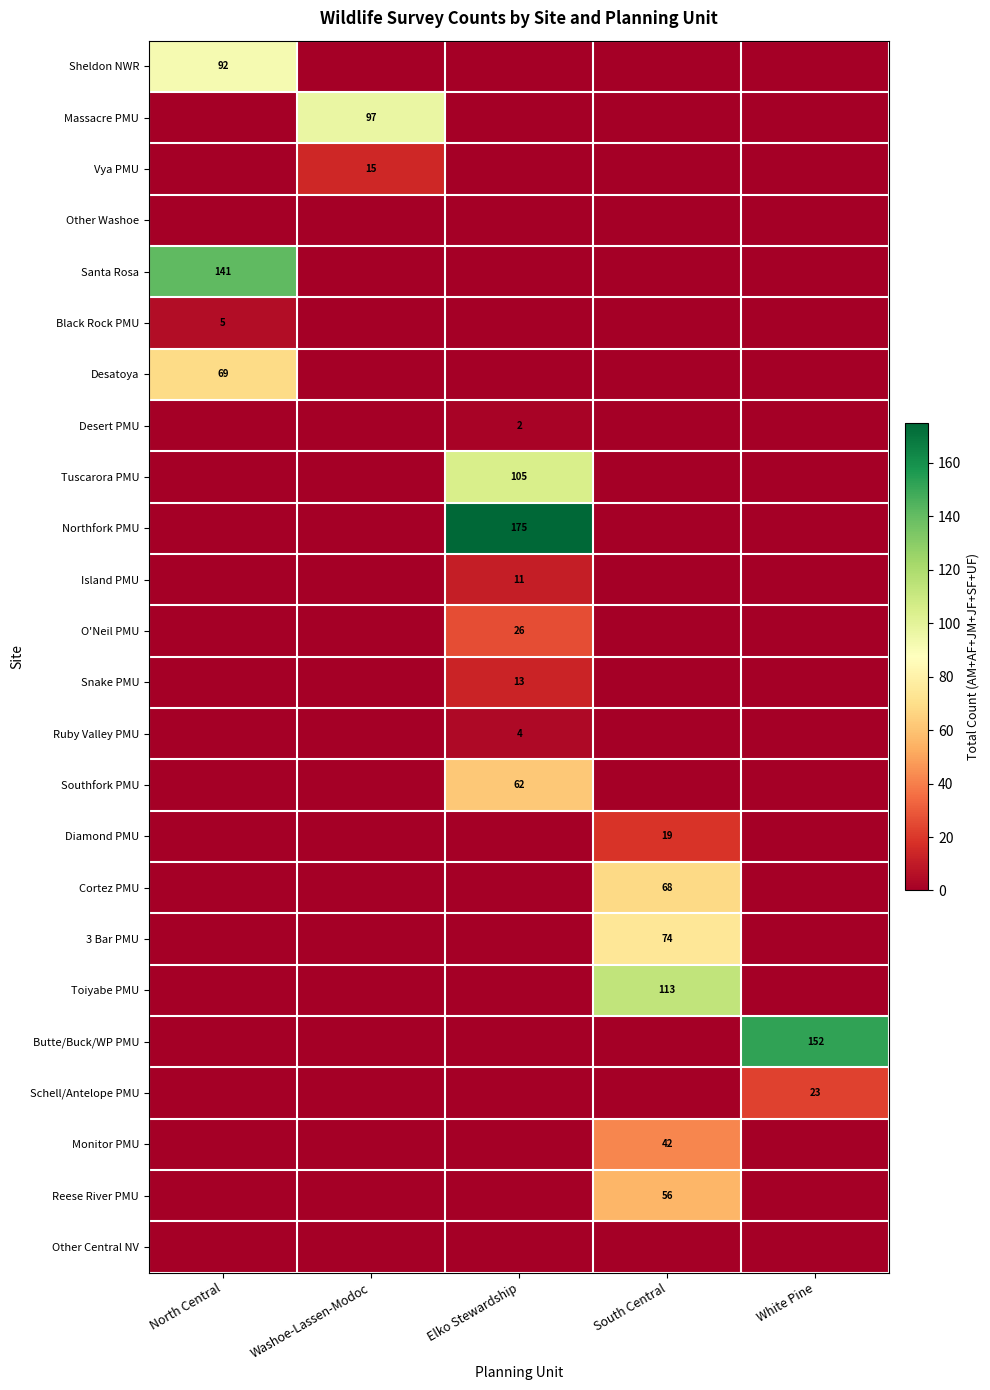

The value of Butte/Buck/WP PMU at White Pine is 152. True or false?

True